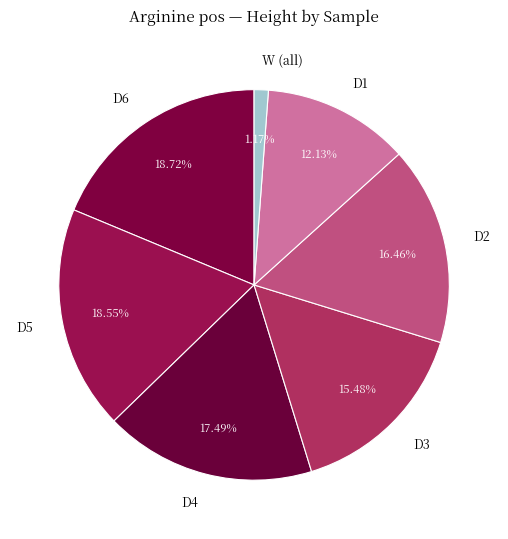

Approximately how many times larger is the value at D3 compared to D5?

0.8